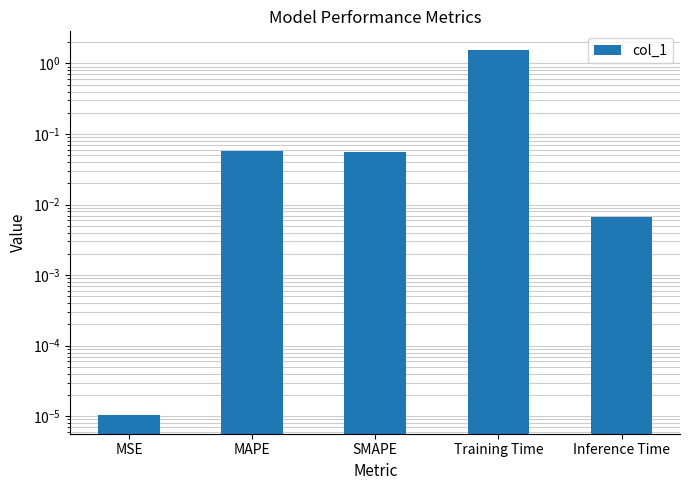

What is the average value?

0.3